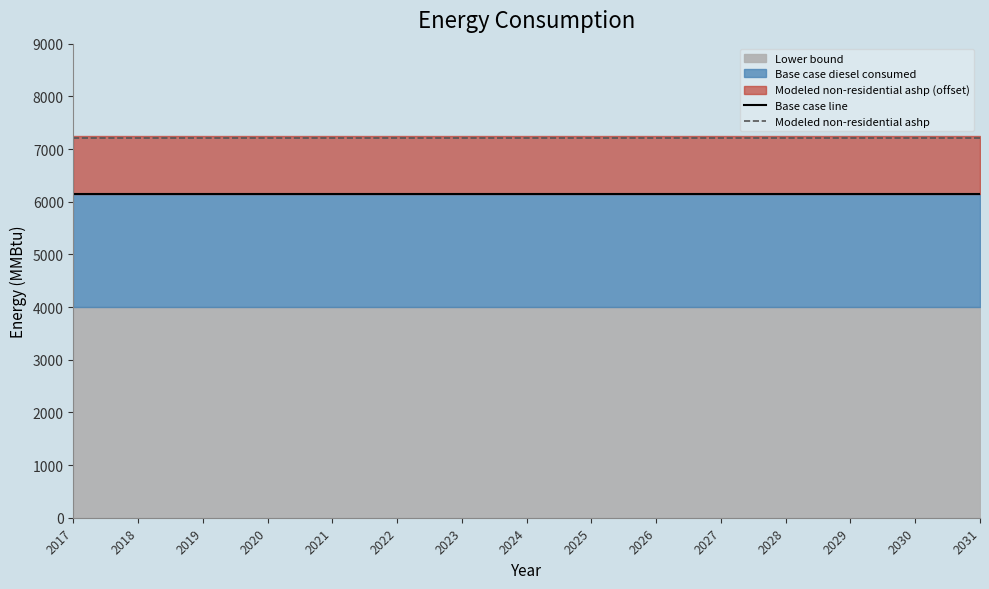

What is the minimum value for Modeled non-residential ashp?

7214.9